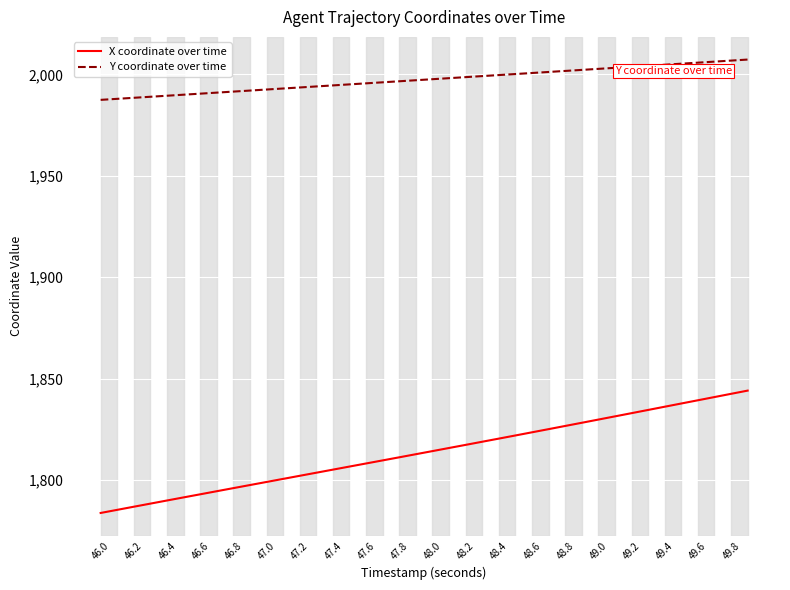

List the series in order of their overall mean, highest first.

Y coordinate over time, X coordinate over time